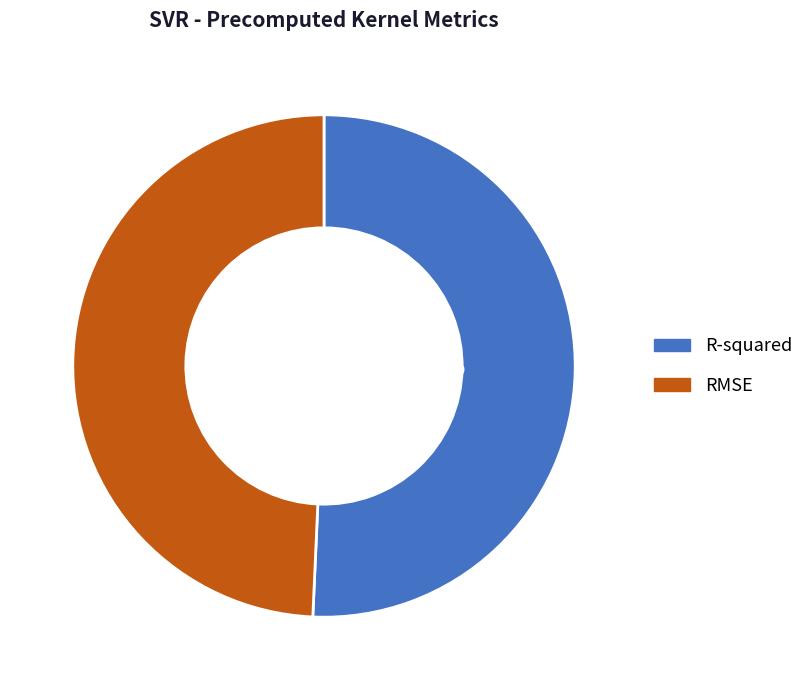

How many segments does this pie chart have?

2